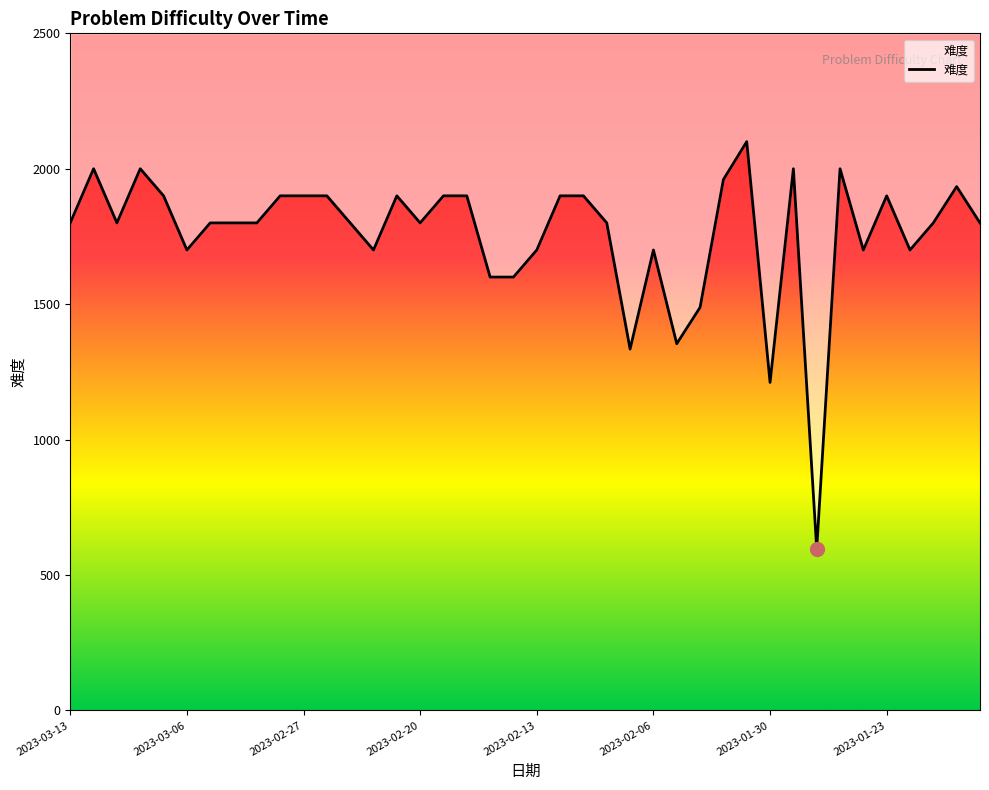

Which label corresponds to the largest value in the chart?

2023-01-31